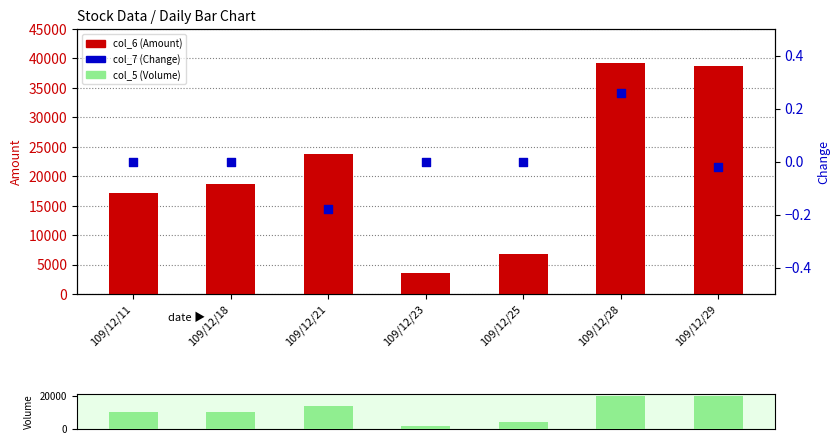

At which category is the sum across all series the highest?

109/12/28